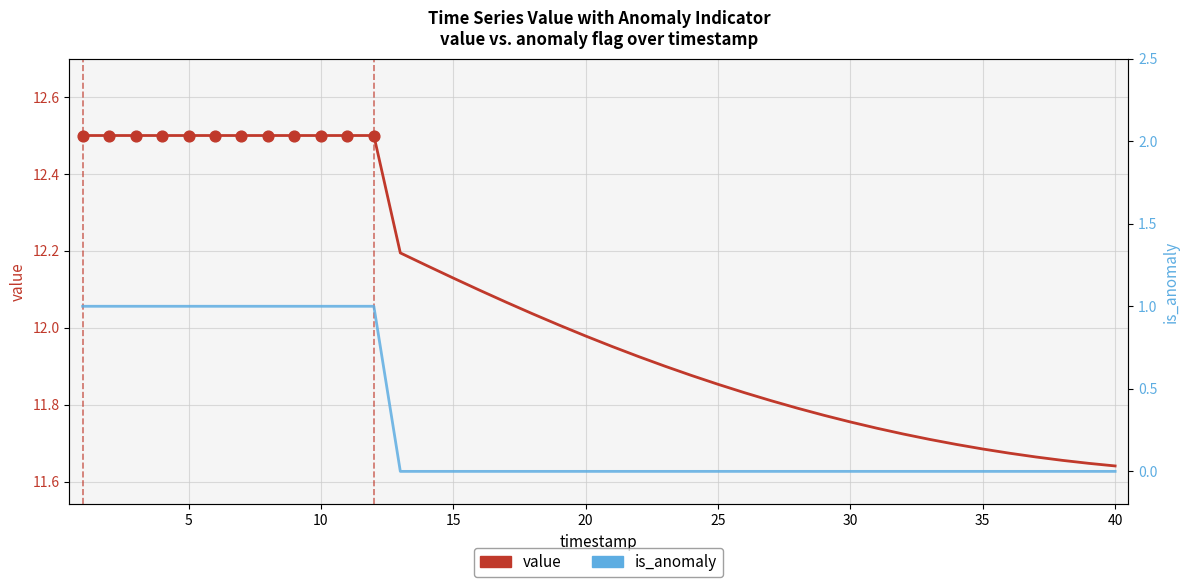

Which series has the largest total across all categories?

value